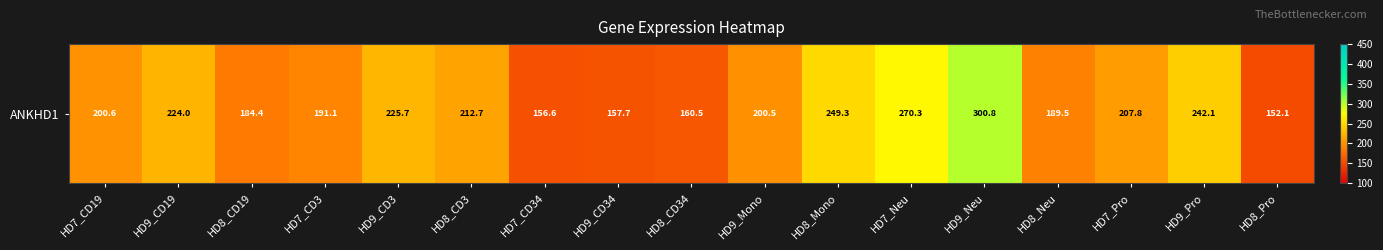

The chart shows a value of 249.3 at HD8_Mono. True or false?

True